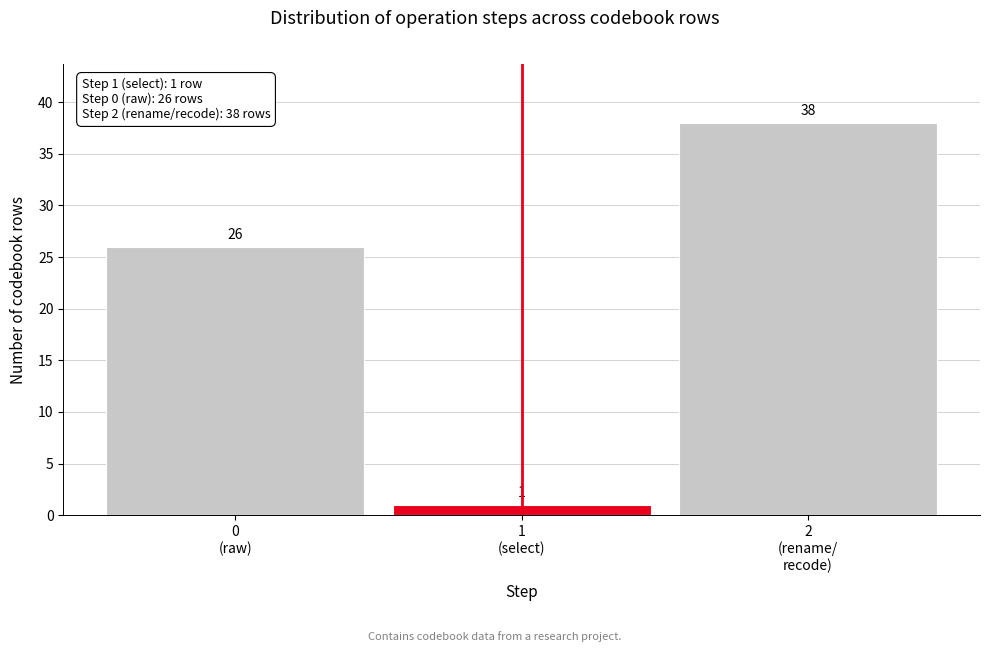

Reading left to right, list all the values displayed in this chart.

26	1	38